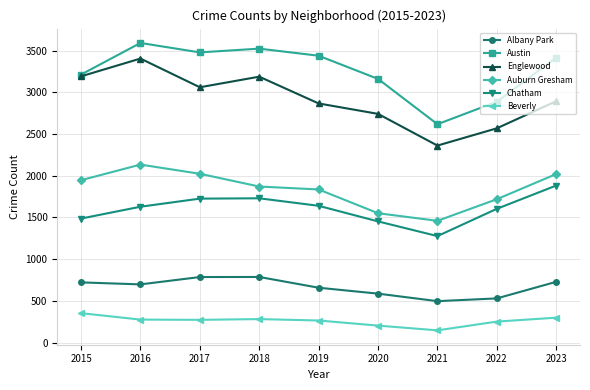

What is the sum of all Auburn Gresham values?

16554